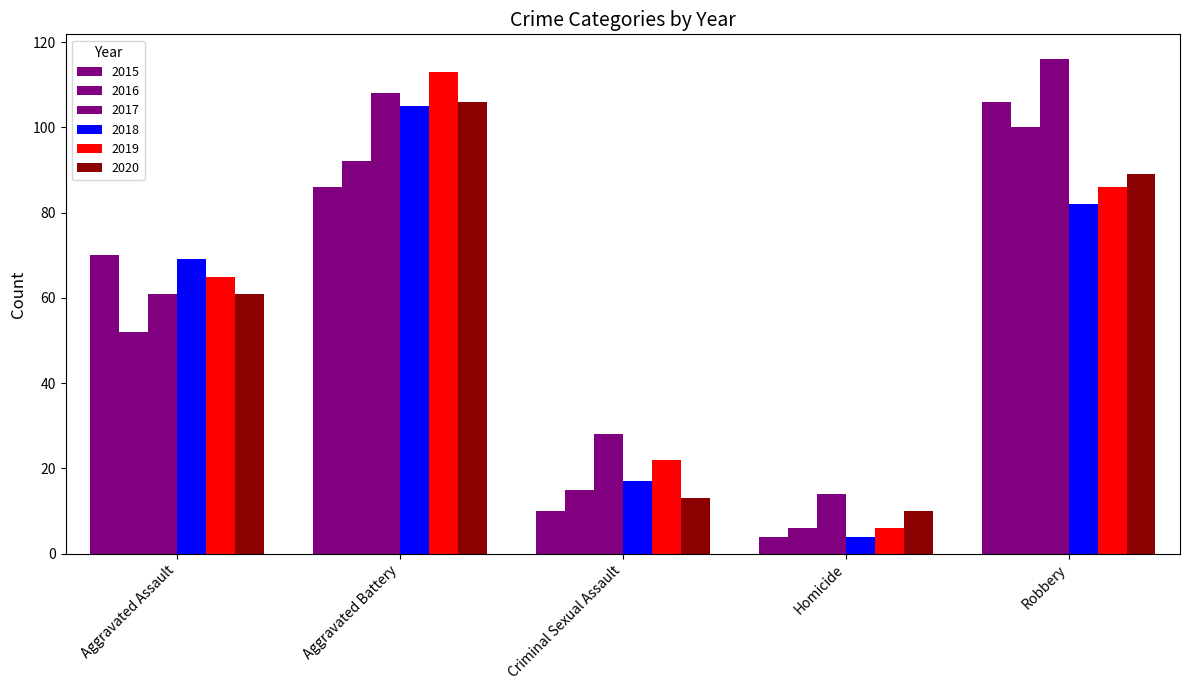

Which label corresponds to the smallest value in the chart?

Homicide